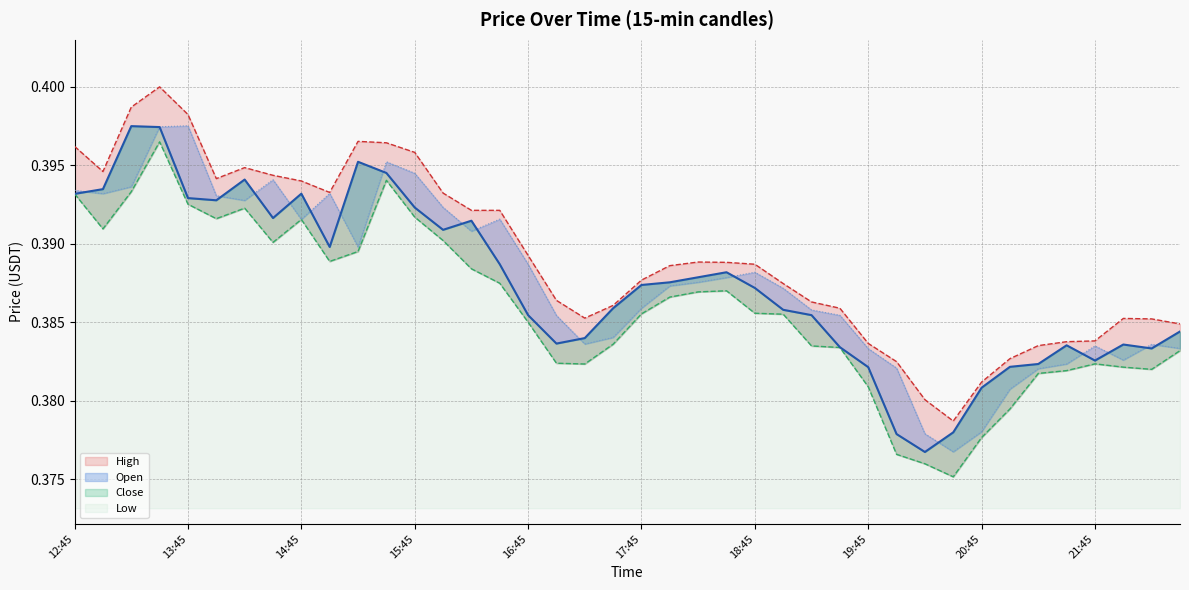

How many lines are shown in the chart?

4